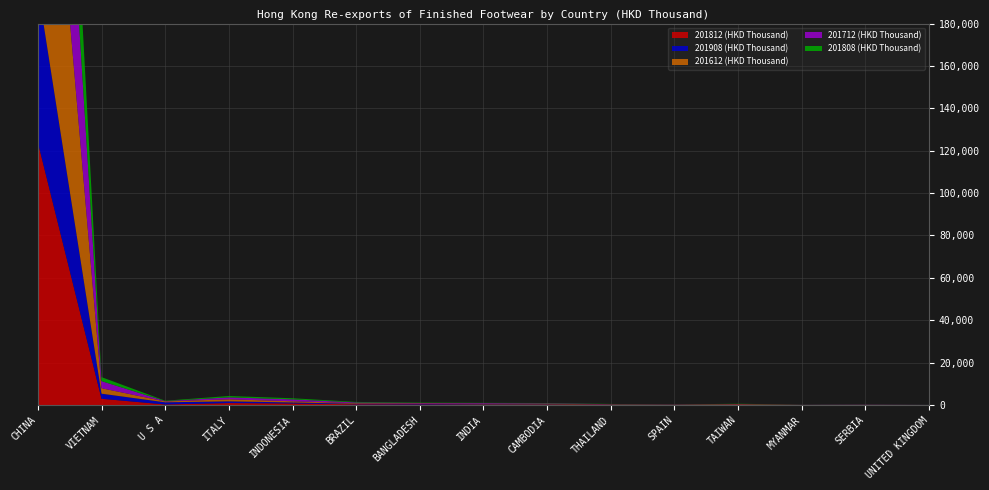

Reading left to right, extract all data points from this chart.

201812 (HKD Thousand): 123970.0	2965.0	273.8	945.8	752.4	350.6	276.2	195.9	211.1	161.4	66.4	158.4	64.2	56.4	30.3
201908 (HKD Thousand): 73052.7	2402.3	1019.2	806.9	470.8	256.8	226.9	182.0	163.1	63.0	48.3	45.8	45.0	41.0	37.2
201612 (HKD Thousand): 159676.2	2568.1	409.9	956.2	556.7	267.2	232.9	236.3	233.5	101.6	76.6	218.9	16.8	43.7	25.3
201712 (HKD Thousand): 133603.2	3351.6	170.0	919.4	899.6	339.5	234.6	307.3	207.8	99.1	65.1	83.4	26.1	75.4	6.9
201808 (HKD Thousand): 82314.9	1887.1	178.2	644.8	527.8	263.8	179.9	127.7	147.0	106.6	37.9	111.2	48.0	42.4	25.1